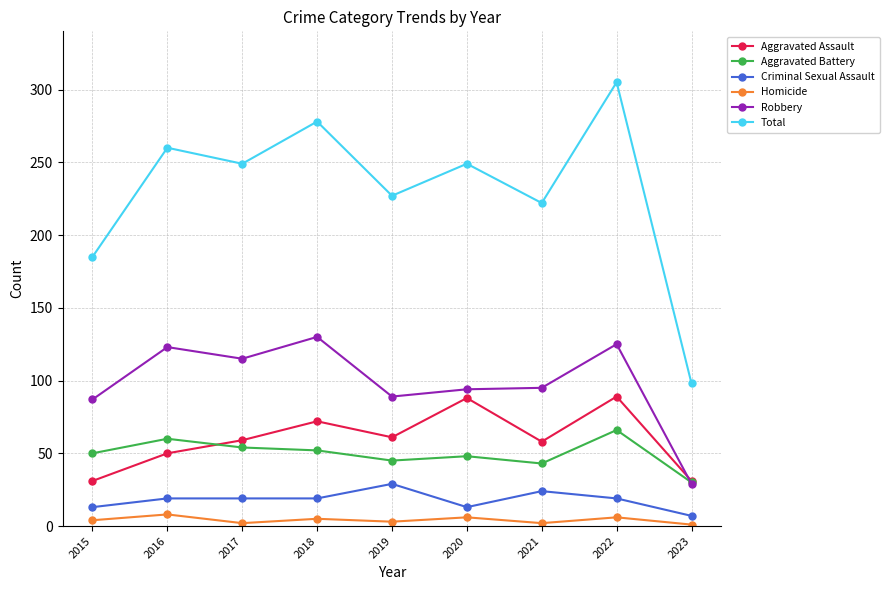

How many interior local valleys does the Total series have?

3